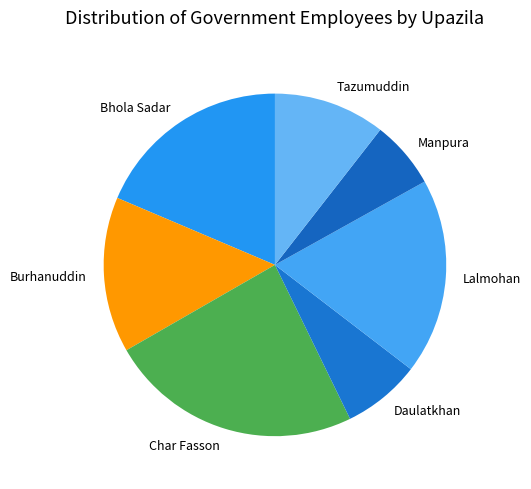

What is the largest slice in the pie chart?

Char Fasson